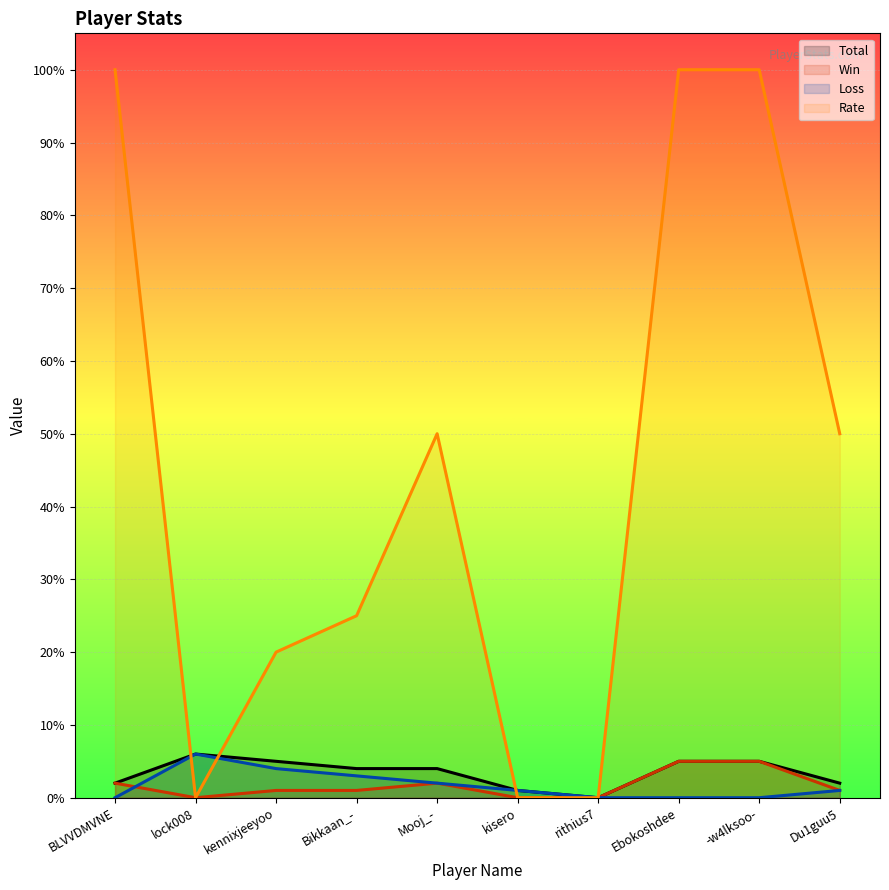

At which category is the sum across all series the highest?

Ebokoshdee